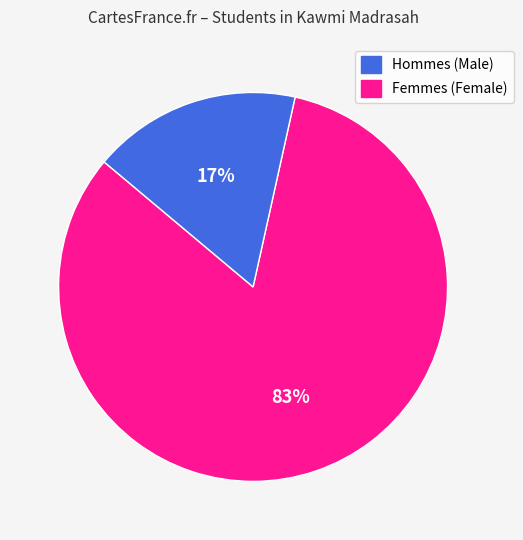

To the nearest percent, what is the average slice percentage?

50%